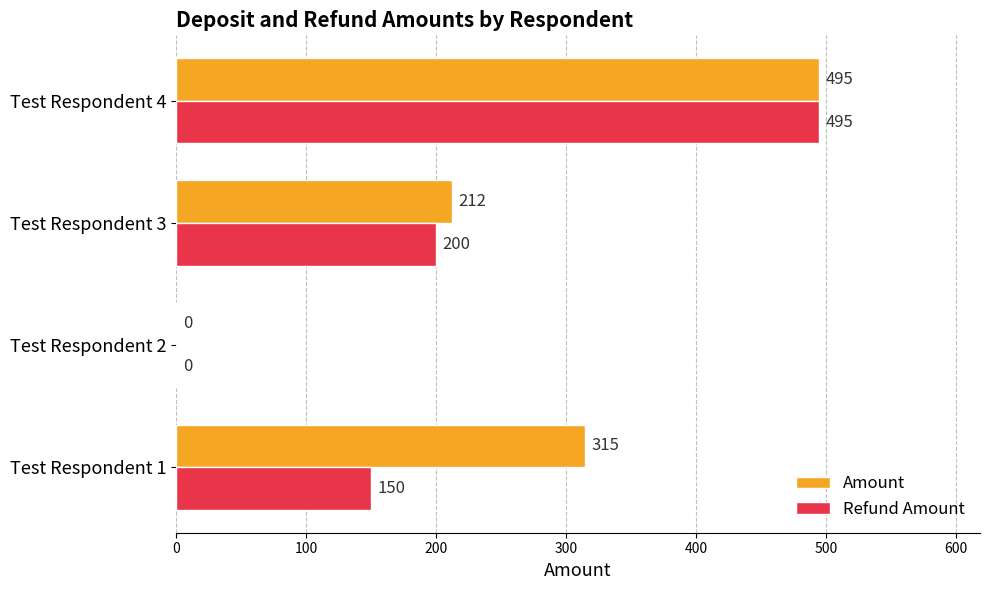

How many distinct data groups are displayed?

2